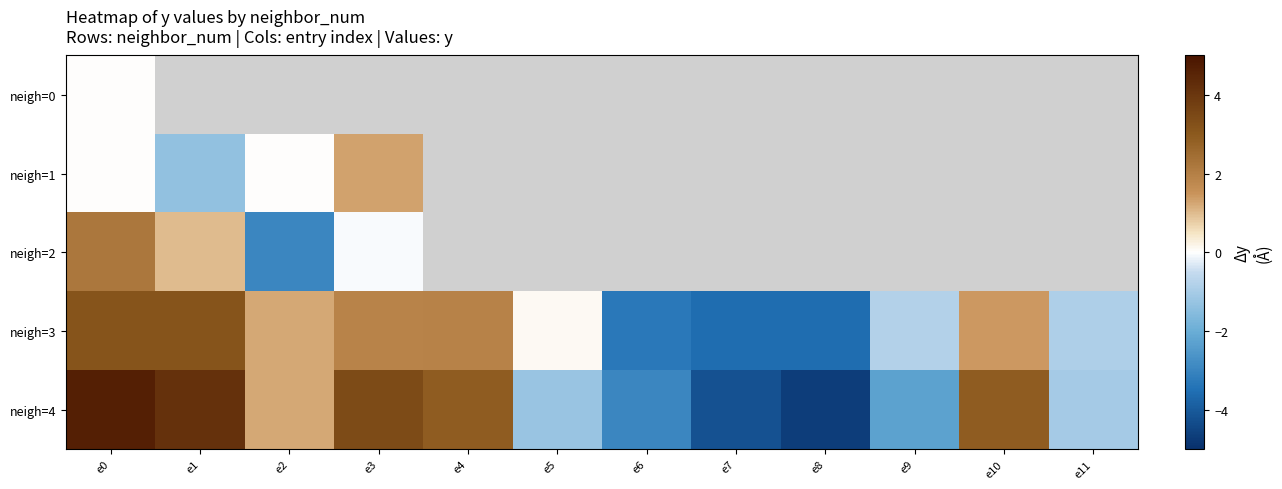

True or false: neigh=3 has a value of 1.2 at e2.

True